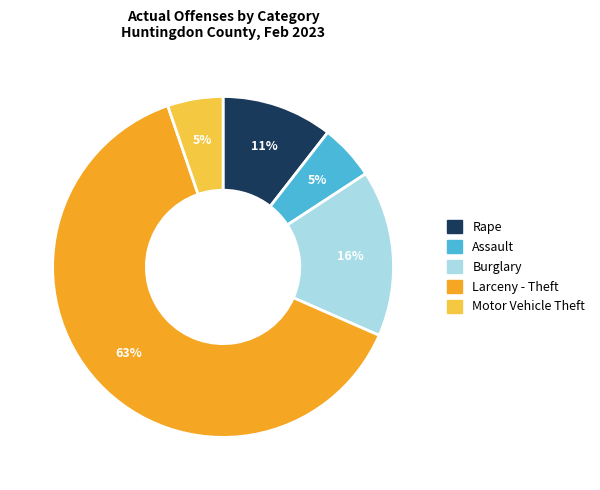

To the nearest percent, what percentage of the pie is Rape?

11%